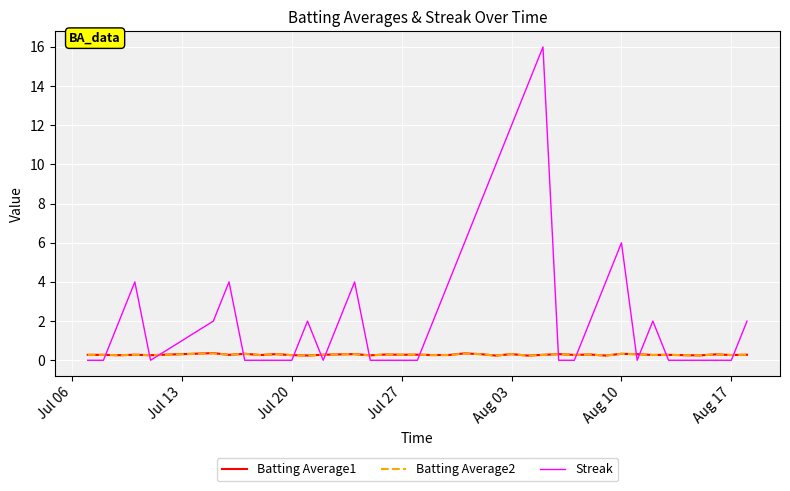

After their last crossing, which series has the higher values: Batting Average2 or Streak?

Streak